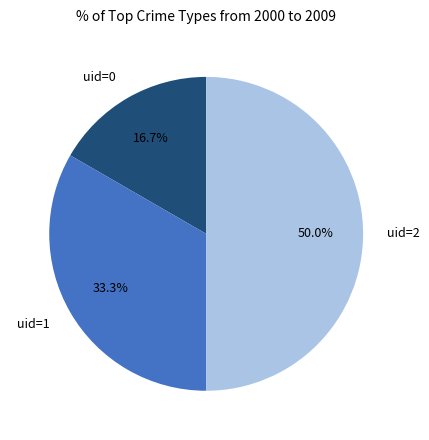

What is the ratio of the value at uid=0 to the value at uid=1?

0.5